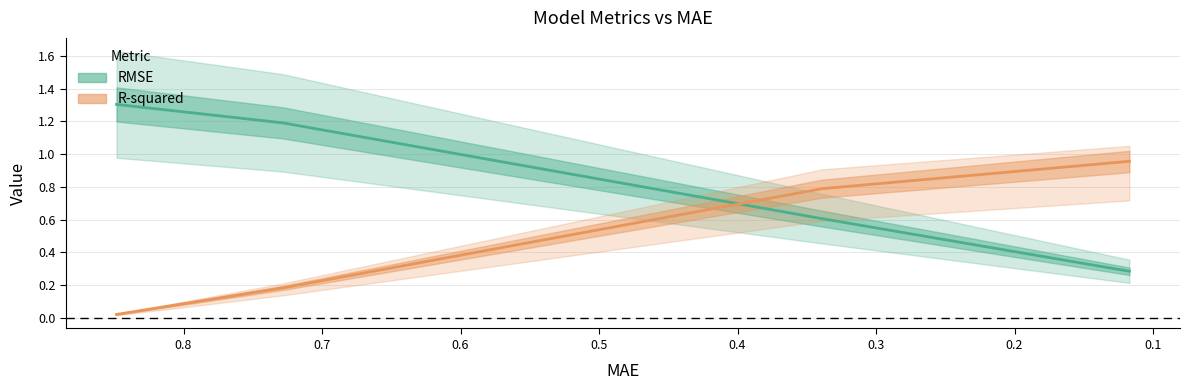

How many intersections are there between R-squared and RMSE?

1